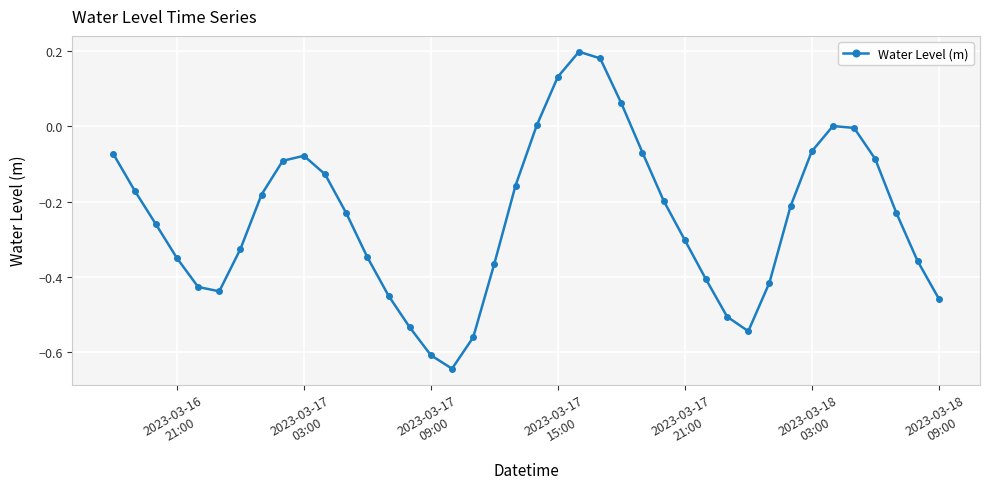

What is the difference between the maximum and minimum values?

0.8